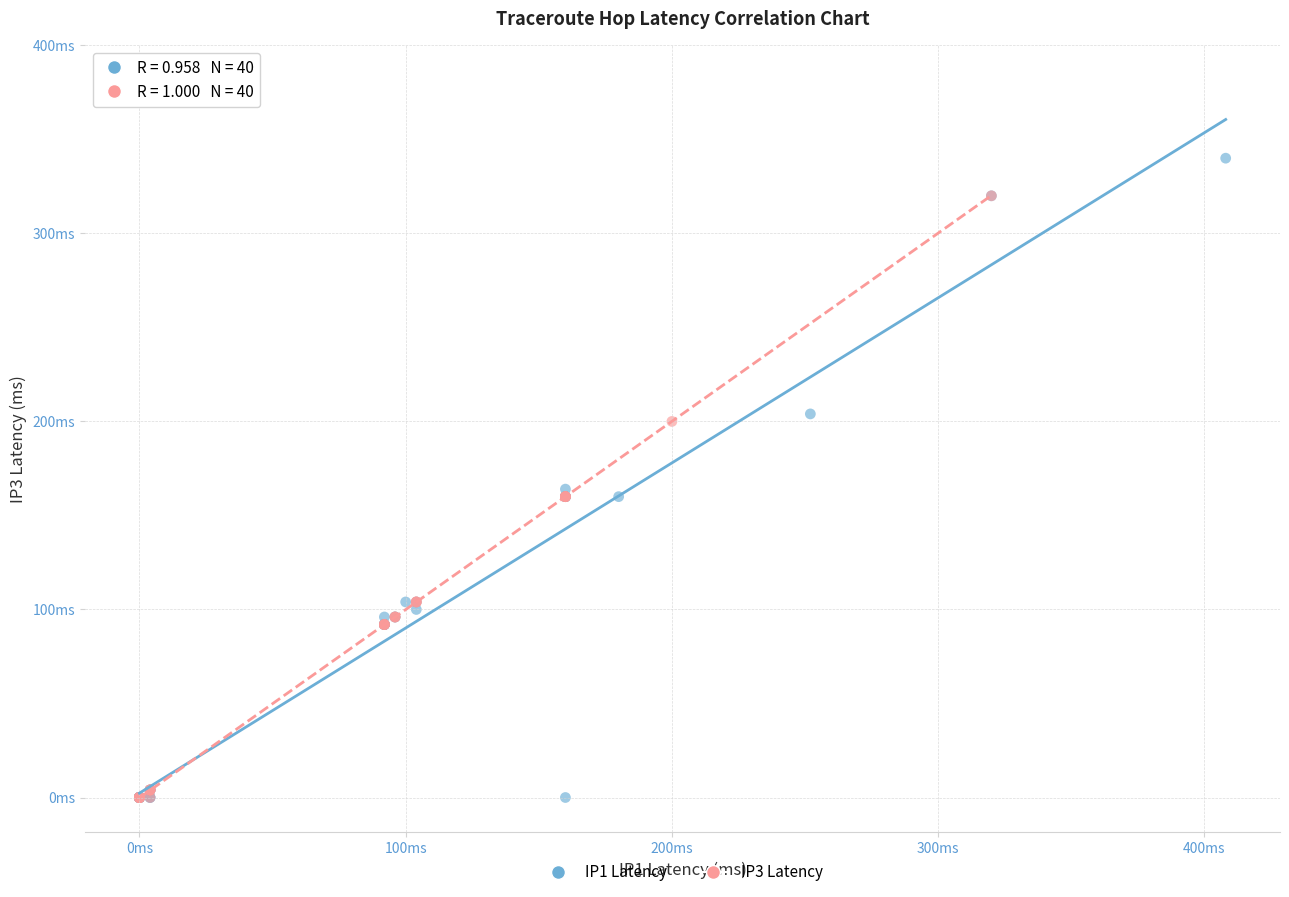

What are all the series names shown in the legend?

IP1 Latency, IP3 Latency